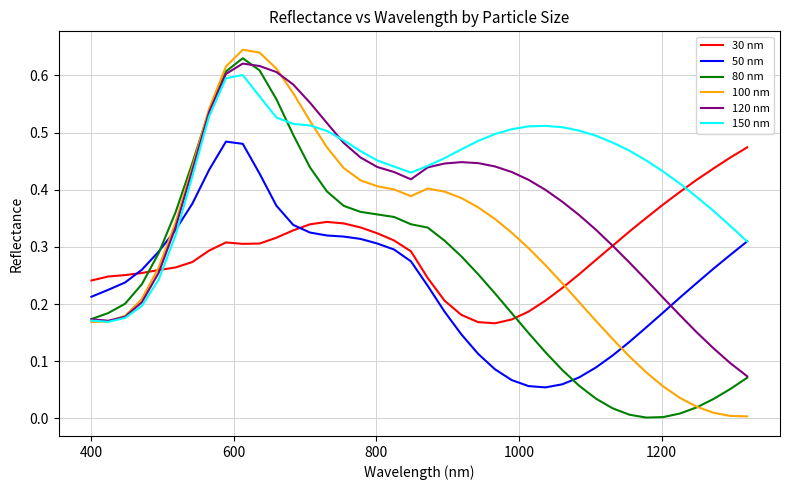

Does the chart display data point markers on the line(s)?

No